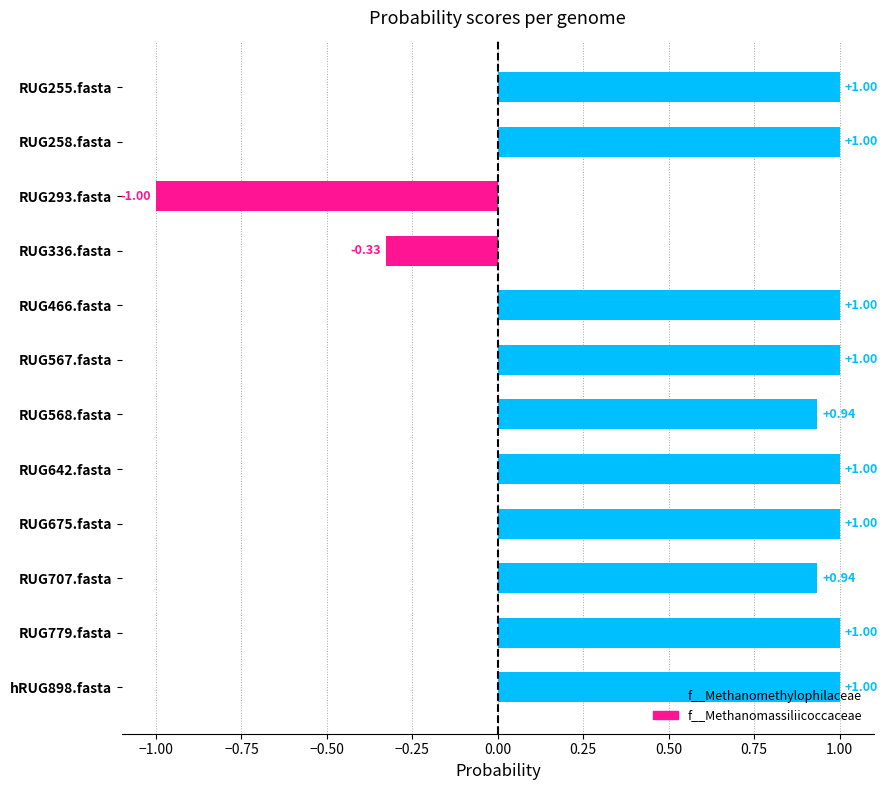

What is the average value?

0.7